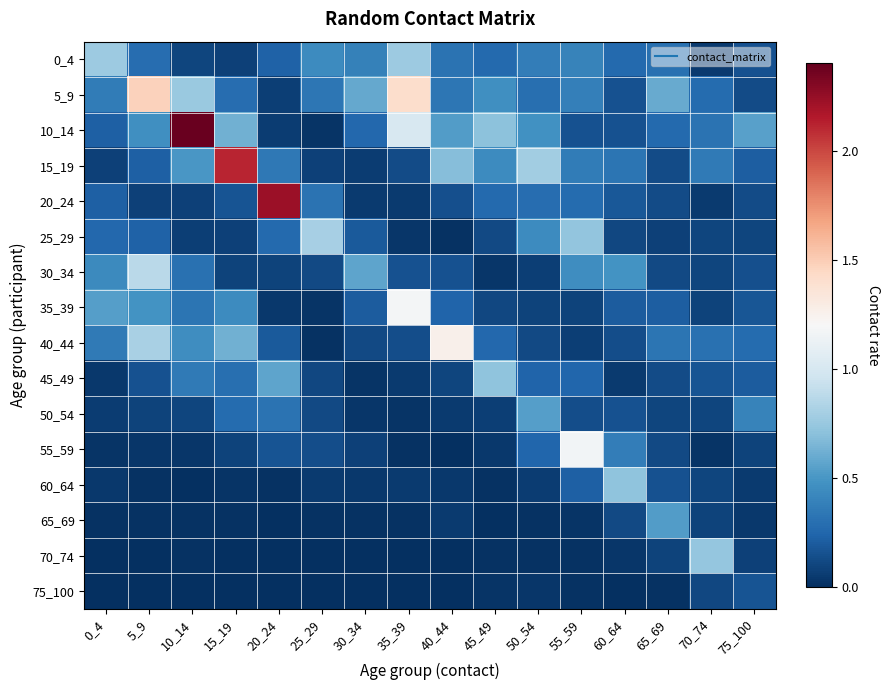

Which series has the largest total across all categories?

10_14